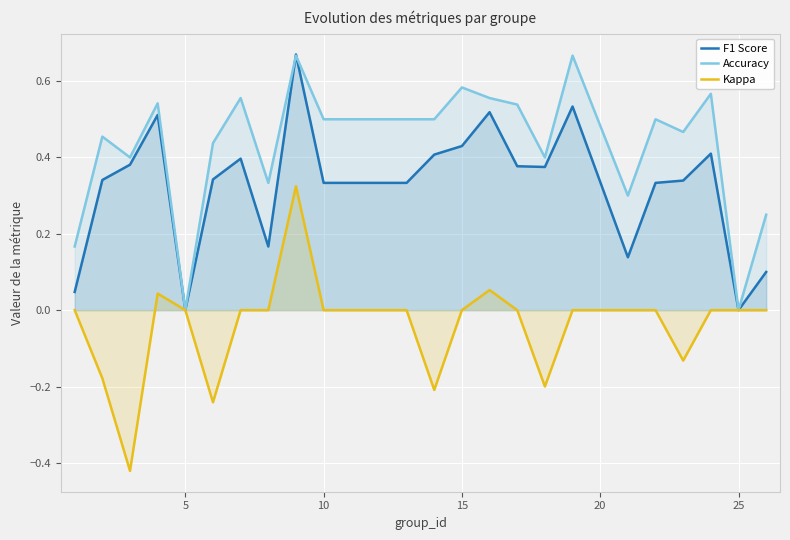

True or false: Kappa and Accuracy cross at least once.

False